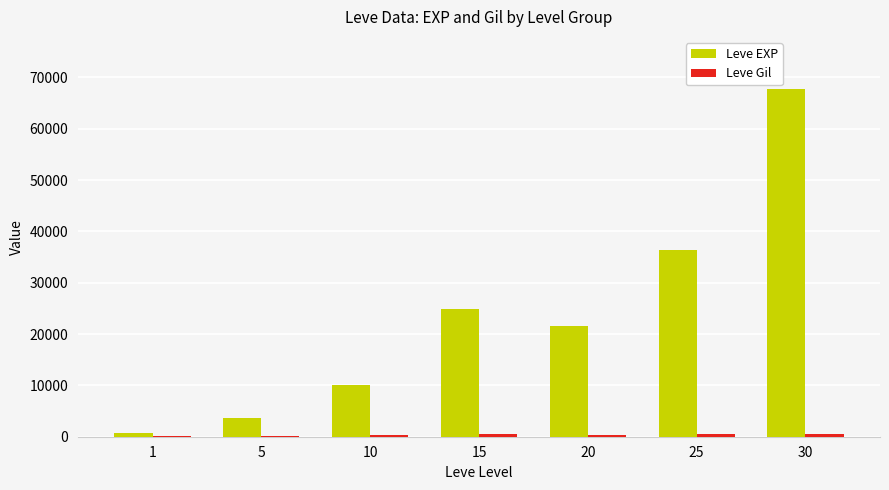

Between 20 and 30, which series saw the biggest shift?

Leve EXP